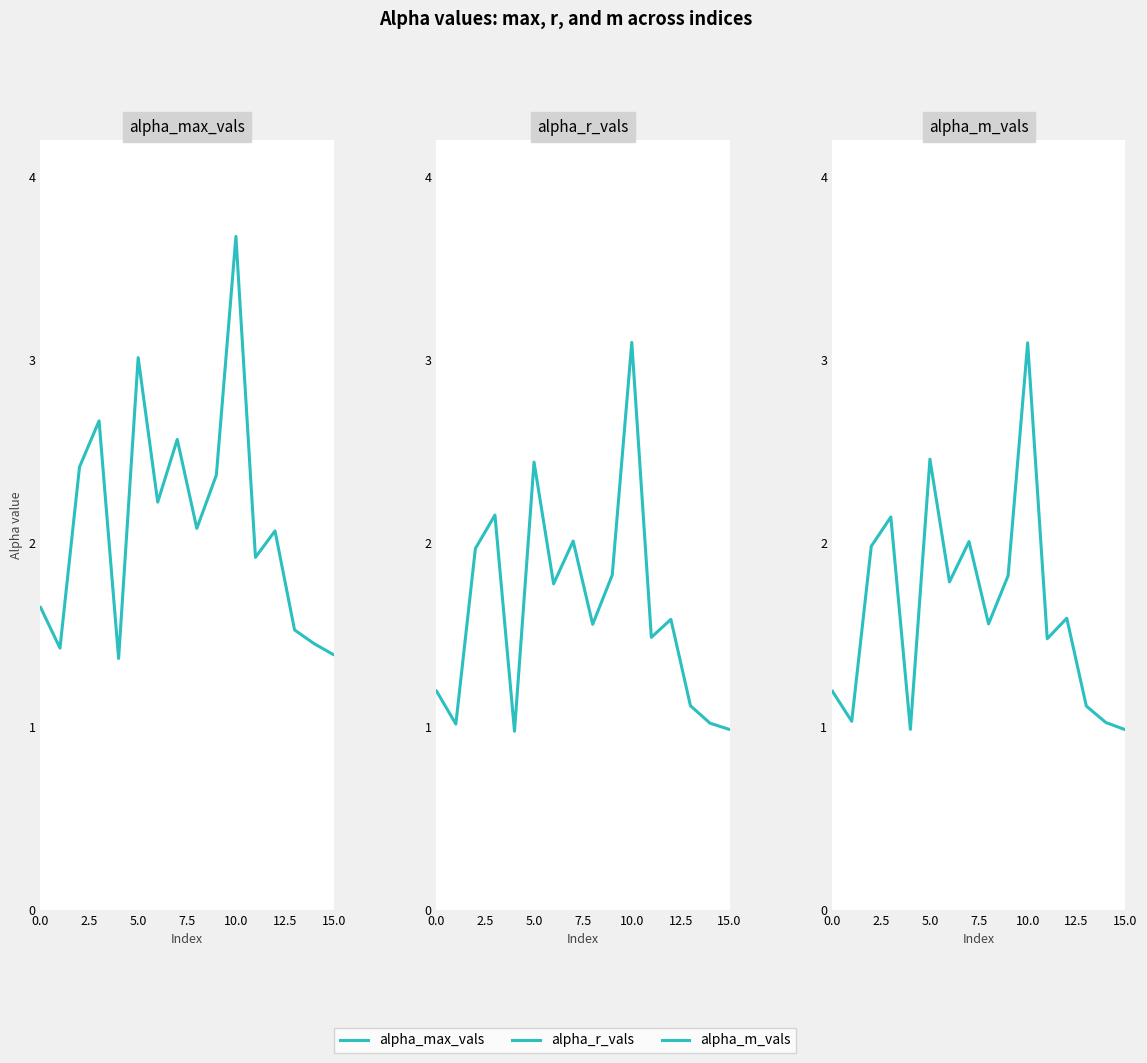

The alpha_m_vals series shows 1.2 at 0.0. True or false?

True